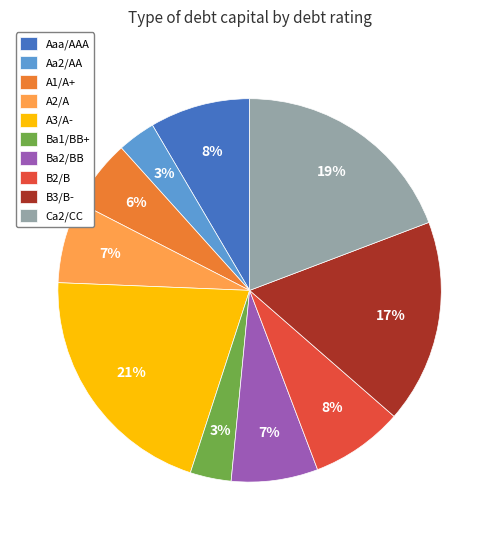

What percentage is the A2/A slice, to the nearest percent?

7%